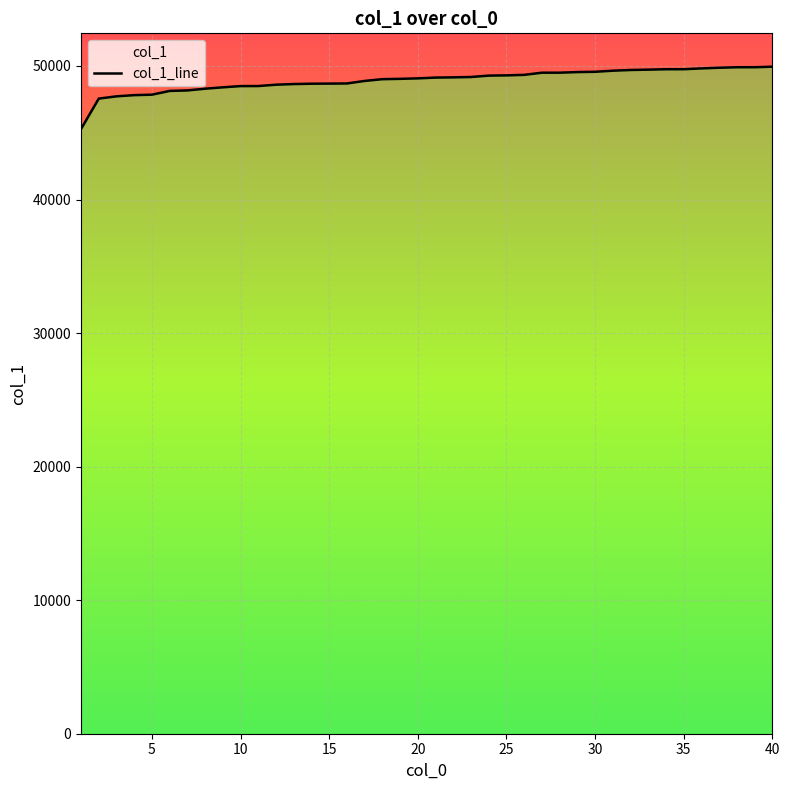

What is the maximum value shown in the chart?

49946